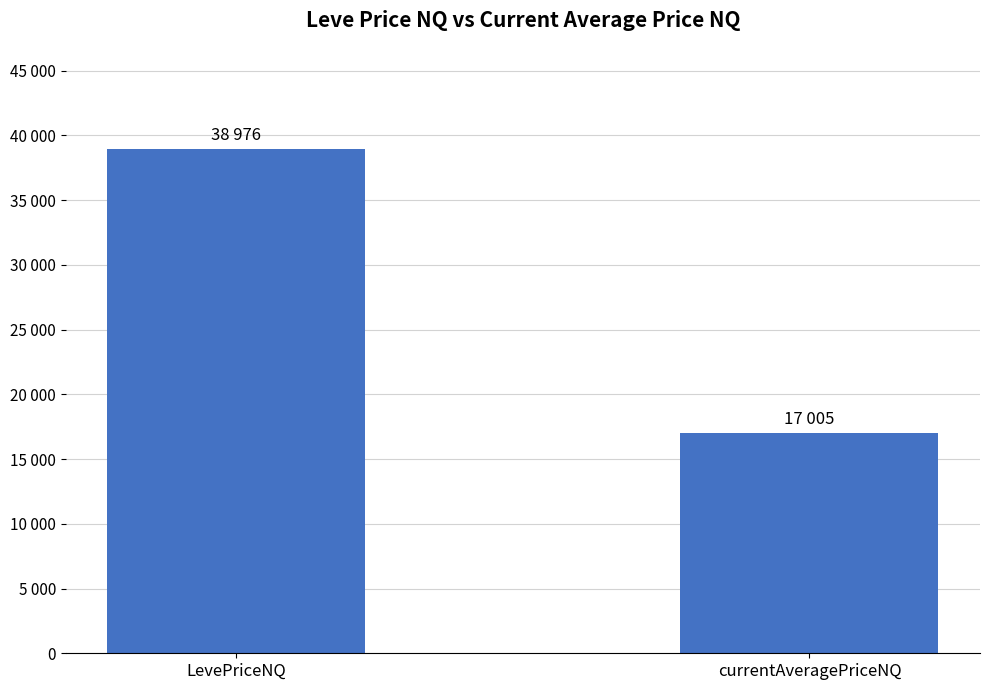

Which label corresponds to the largest value in the chart?

LevePriceNQ